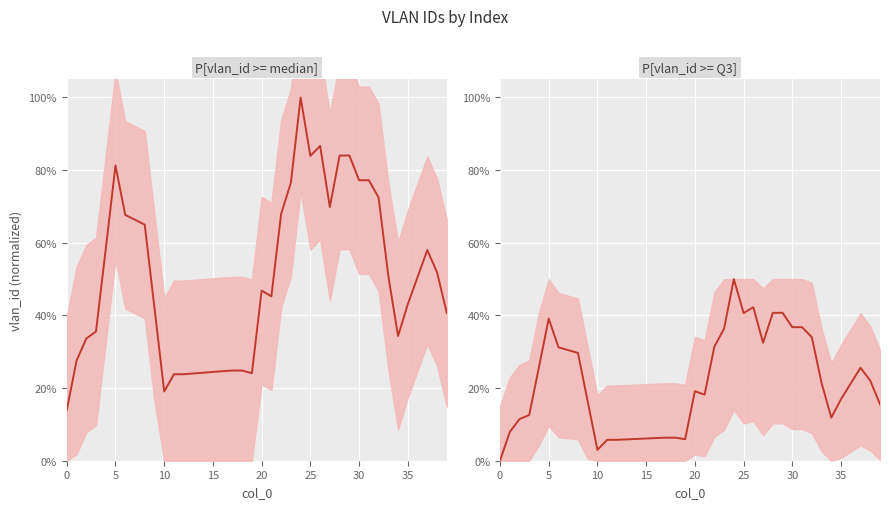

What is the difference between the values at 31 and 11?

0.3